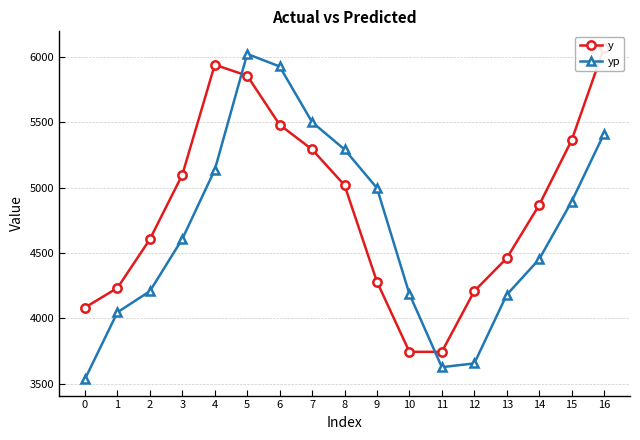

True or false: y has more than 0 interior local peaks.

True